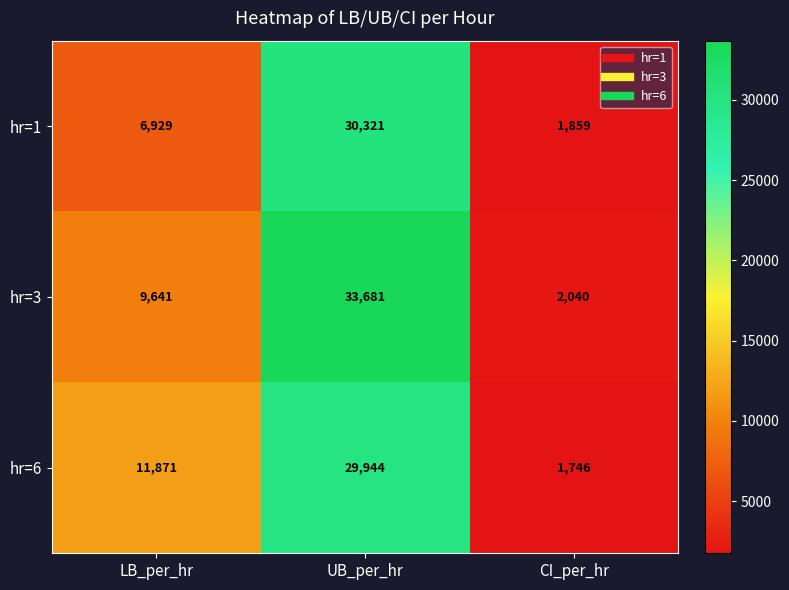

Which series has the widest spread of values?

hr=3